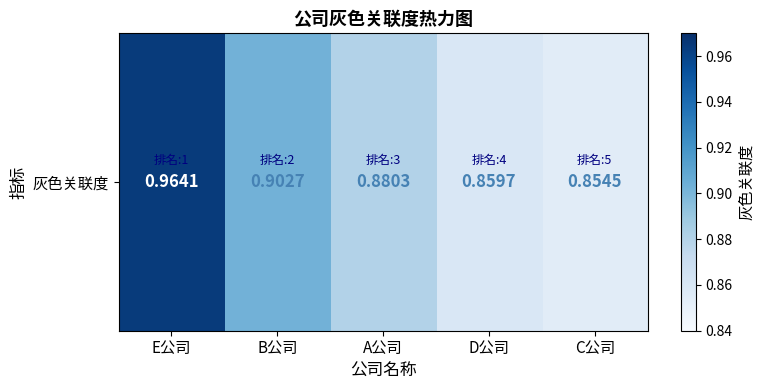

What is the approximate value at B公司?

0.9